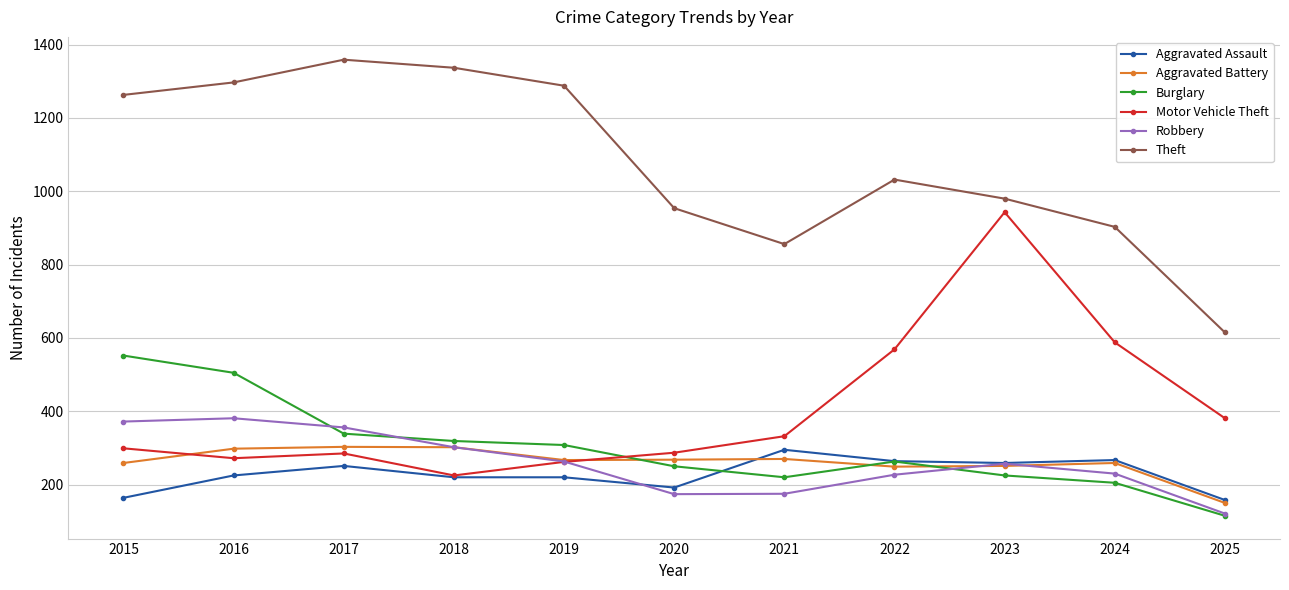

What is the value of the Aggravated Battery point at the 6th from the left?

268